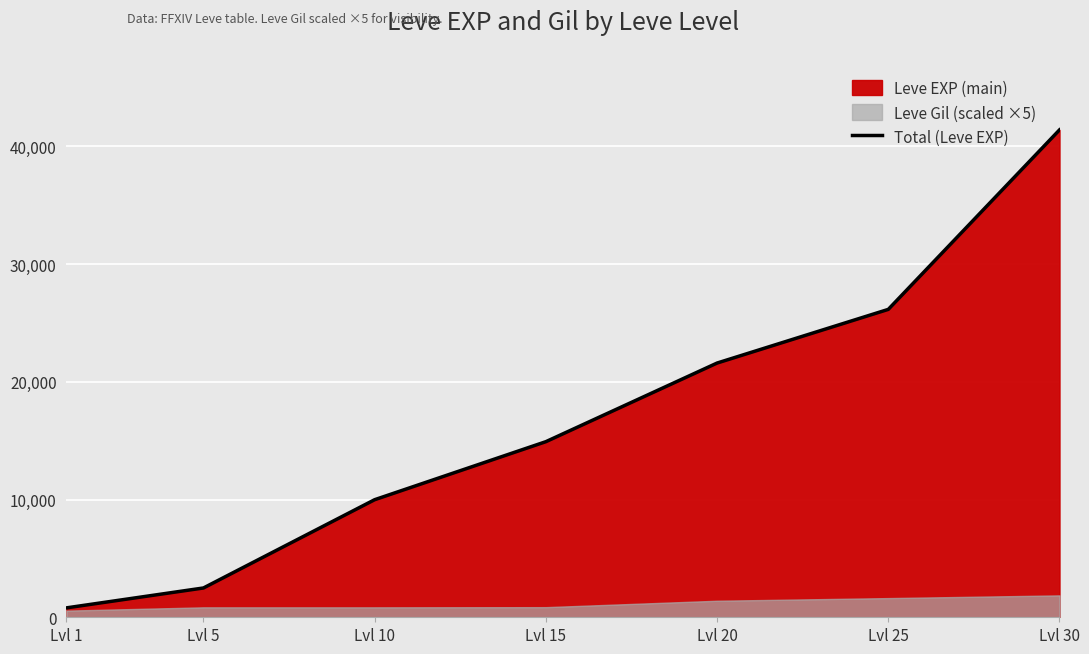

Rank the categories by value from lowest to highest.

Lvl 1, Lvl 5, Lvl 10, Lvl 15, Lvl 20, Lvl 25, Lvl 30